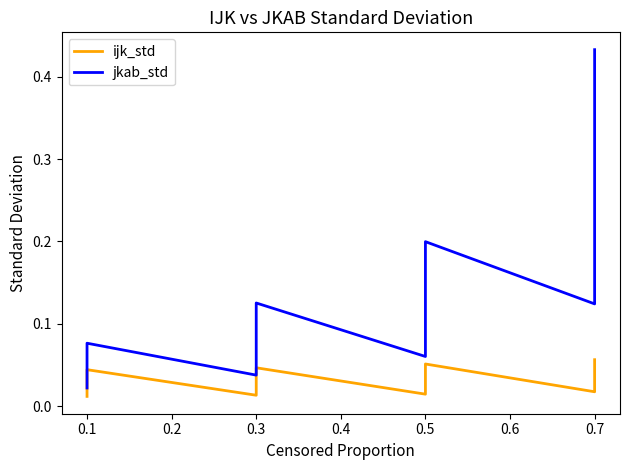

Rank the series at 0.3 from lowest to highest value.

ijk_std, jkab_std